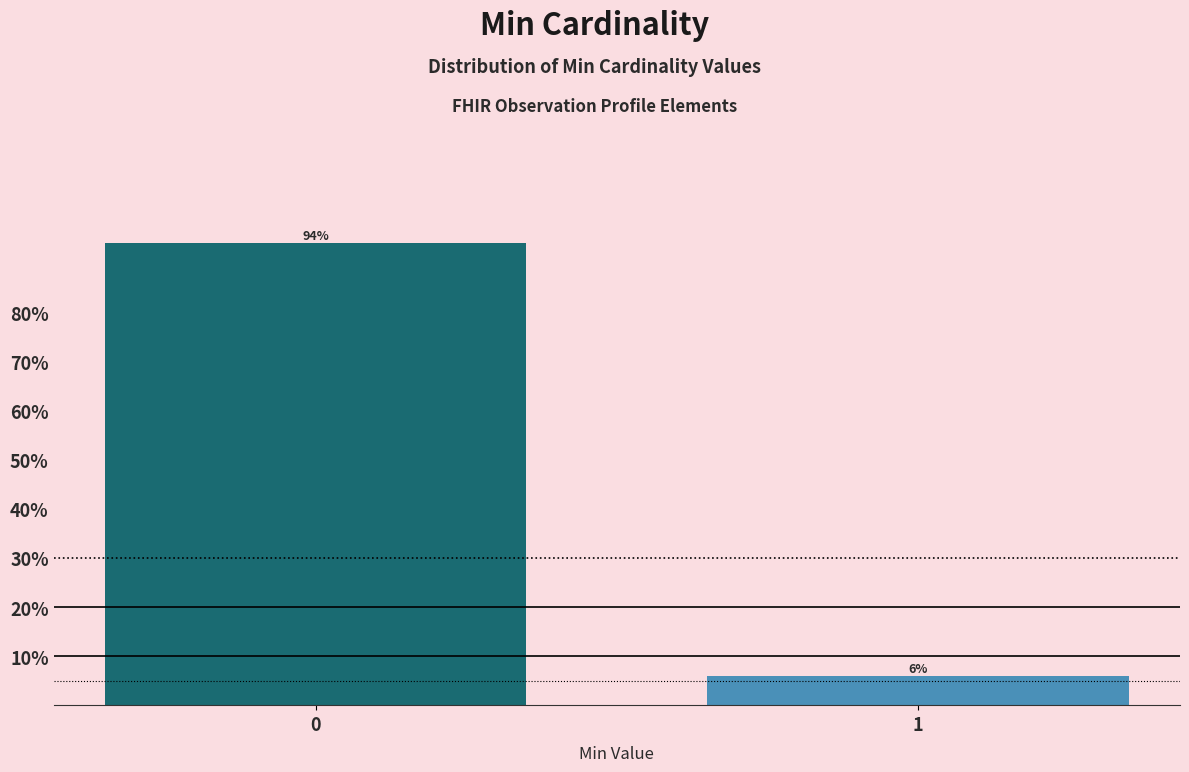

What is the average value?

50.0